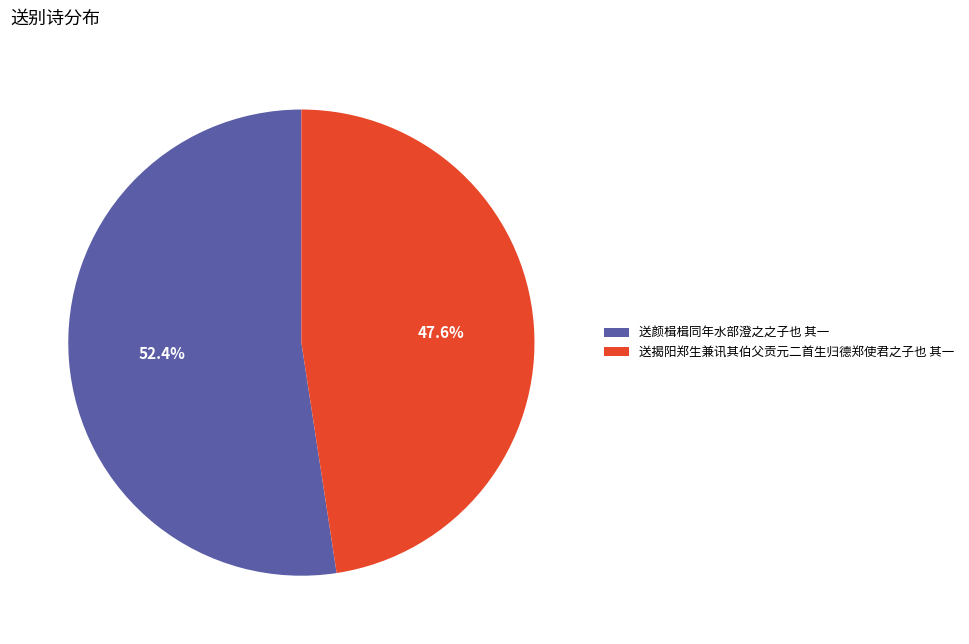

Is it true that 送揭阳郑生兼讯其伯父贡元二首生归德郑使君之子也 其一 is 40% of the pie?

False